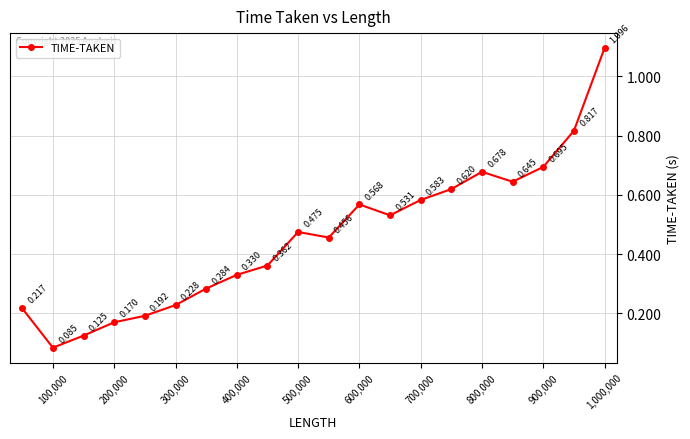

True or false: there are more than 0 points higher than both neighbors.

True